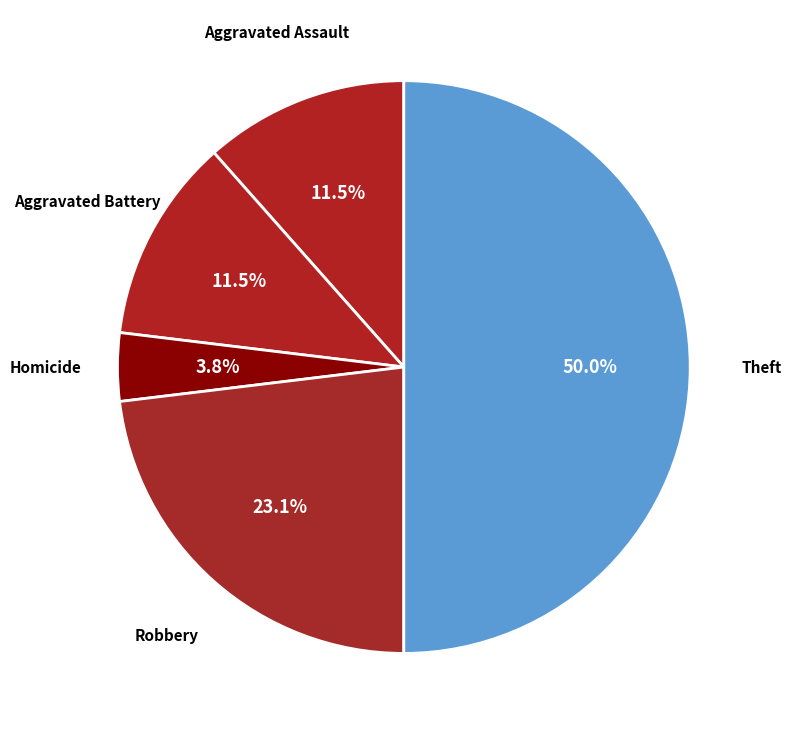

Which has a higher value, Theft or Homicide?

Theft